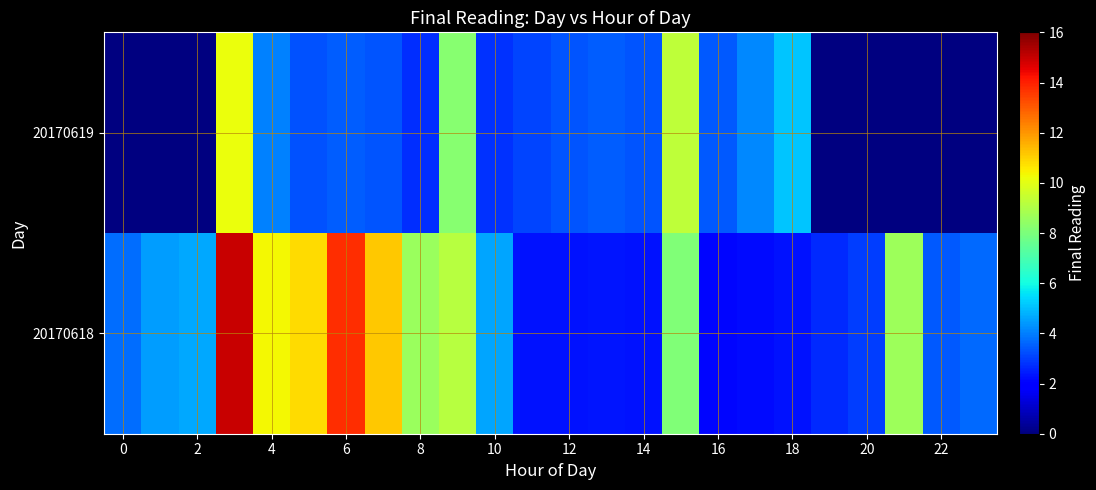

Reading right to left, list all the values displayed in this chart.

20170618: 3.6	3.4	8.7	3.0	2.6	2.3	2.2	2.1	8.1	2.3	2.4	2.3	2.3	4.6	9.2	8.6	11.2	13.8	10.9	10.3	15.0	4.6	4.4	3.7
20170619: 0.0	0.0	0.0	0.0	0.0	5.1	4.2	3.4	9.3	3.4	3.5	3.4	3.1	2.8	8.2	2.7	3.3	3.5	3.3	4.1	10.1	0.0	0.0	0.0